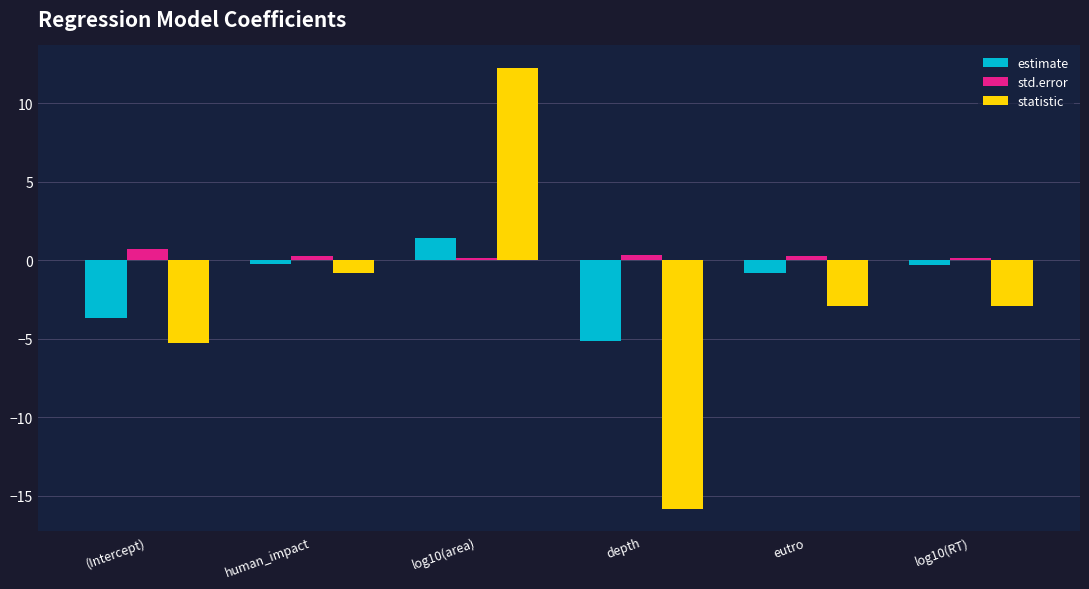

What is the spread (max minus min) of values at depth?

16.2